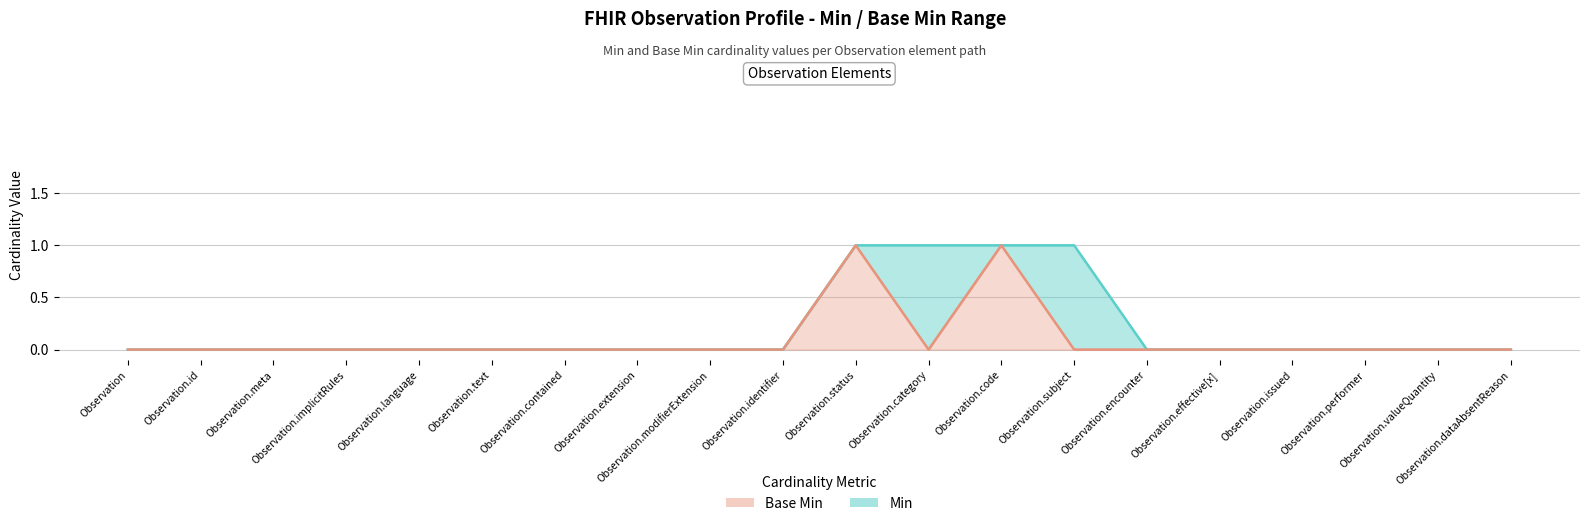

How many data points in Min are above 0?

4